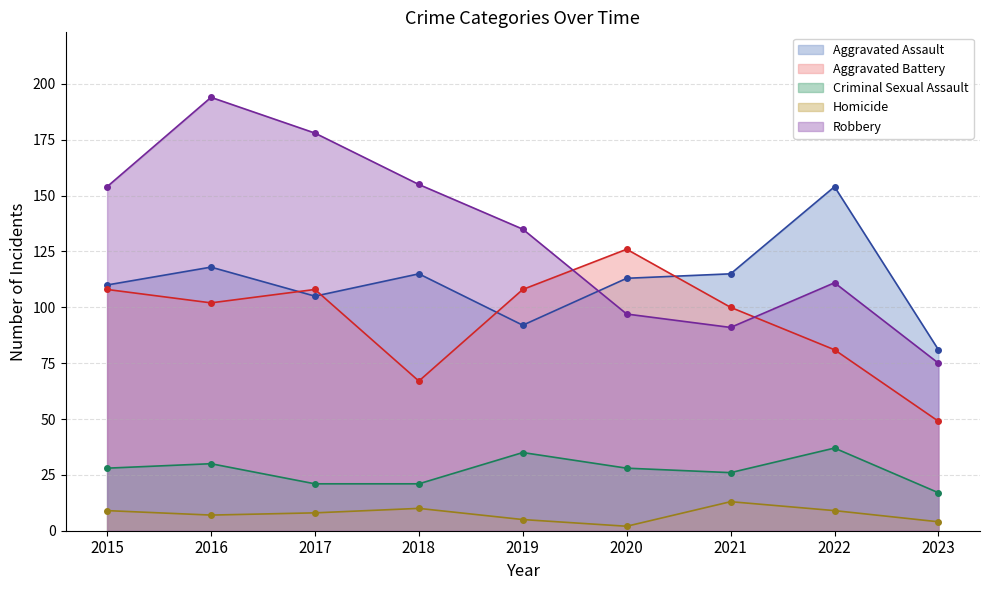

What is the average value of the Robbery series?

132